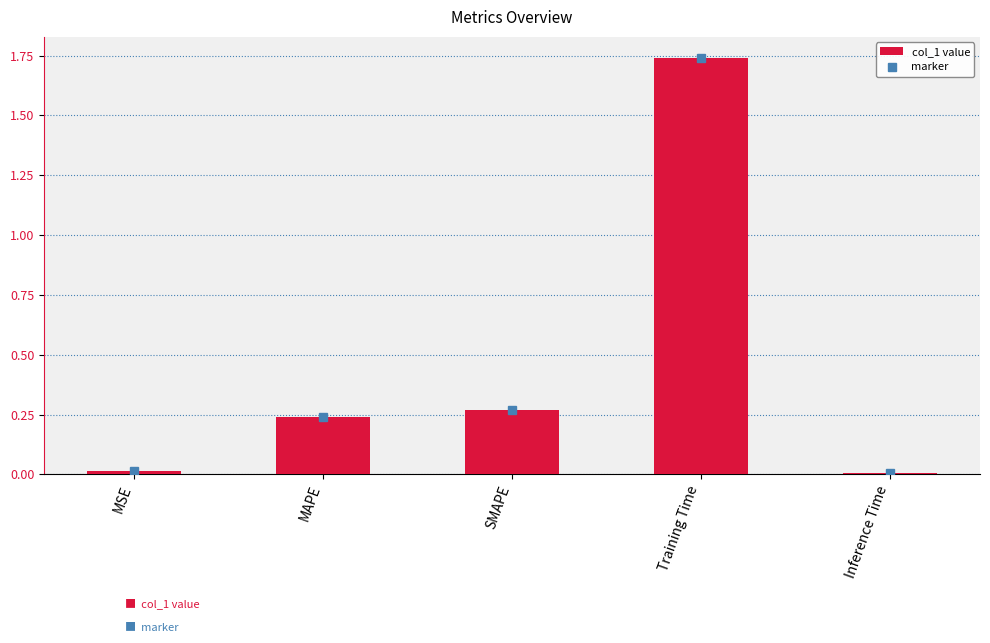

What is the sum of all values?

2.3